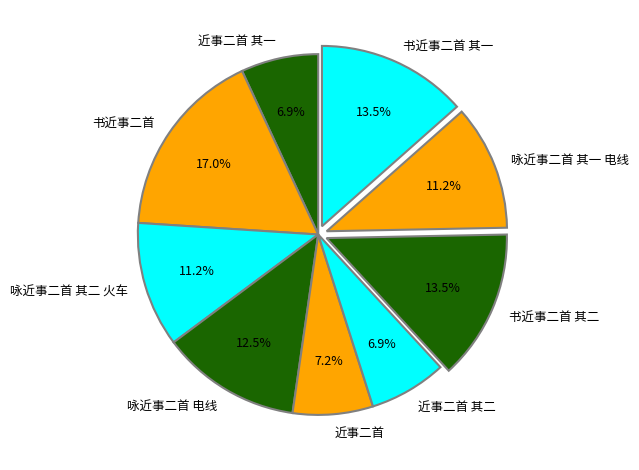

What is the ratio of the value at 咏近事二首 其二 火车 to the value at 近事二首?

1.6